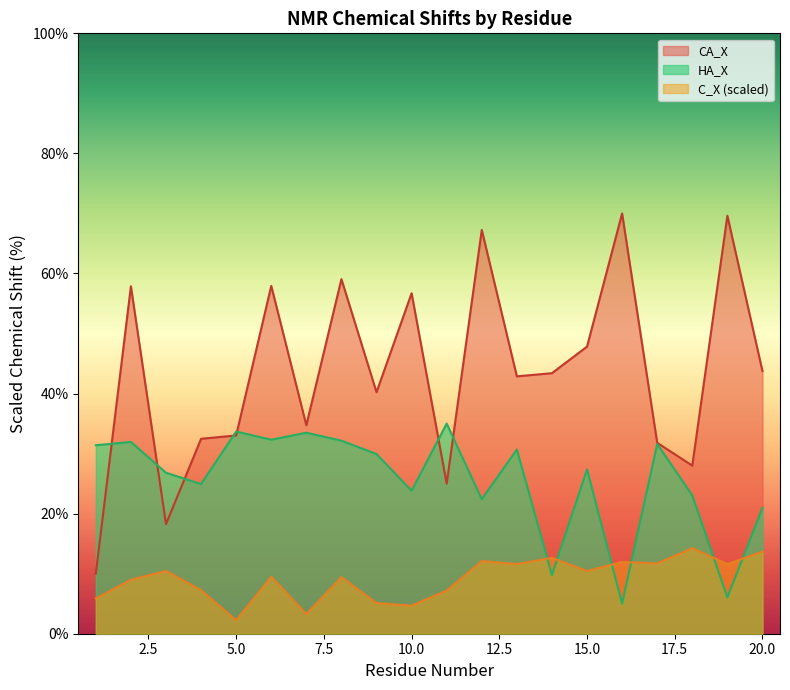

Which series has the largest total across all categories?

CA_X